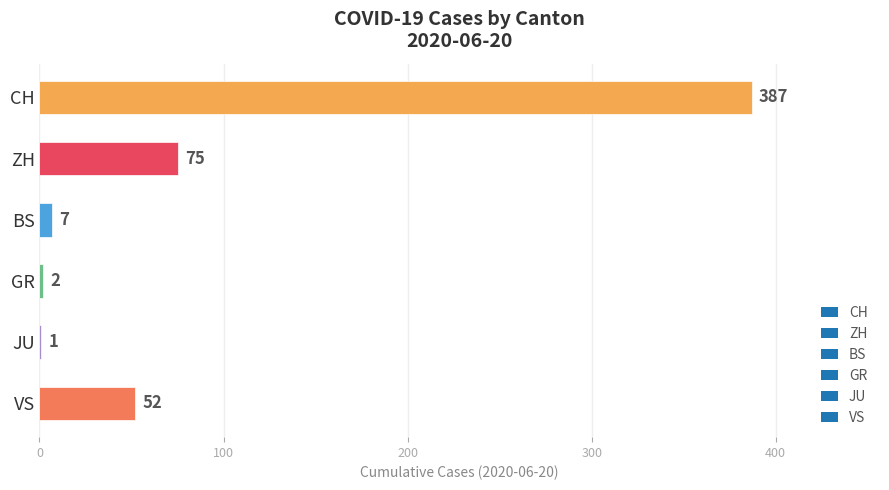

What is the approximate value at BS?

7